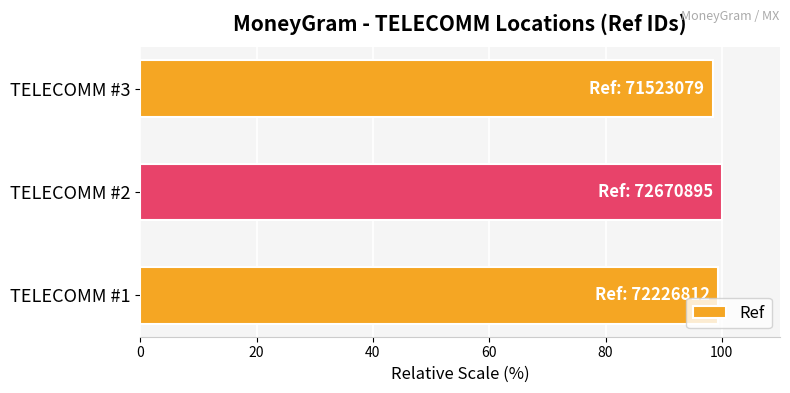

What is the ratio of the value at TELECOMM #3 to the value at TELECOMM #1?

1.0